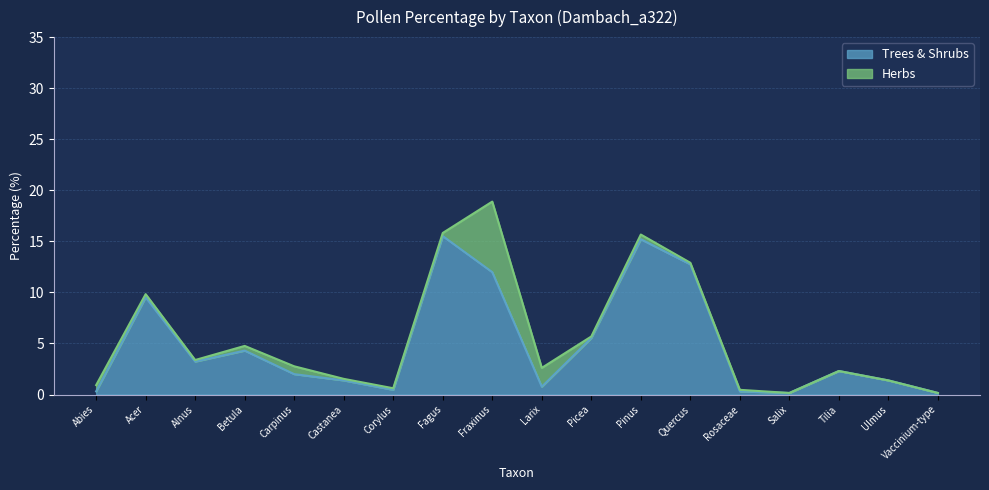

How many interior local valleys (lower than both neighbors) does the data have?

4